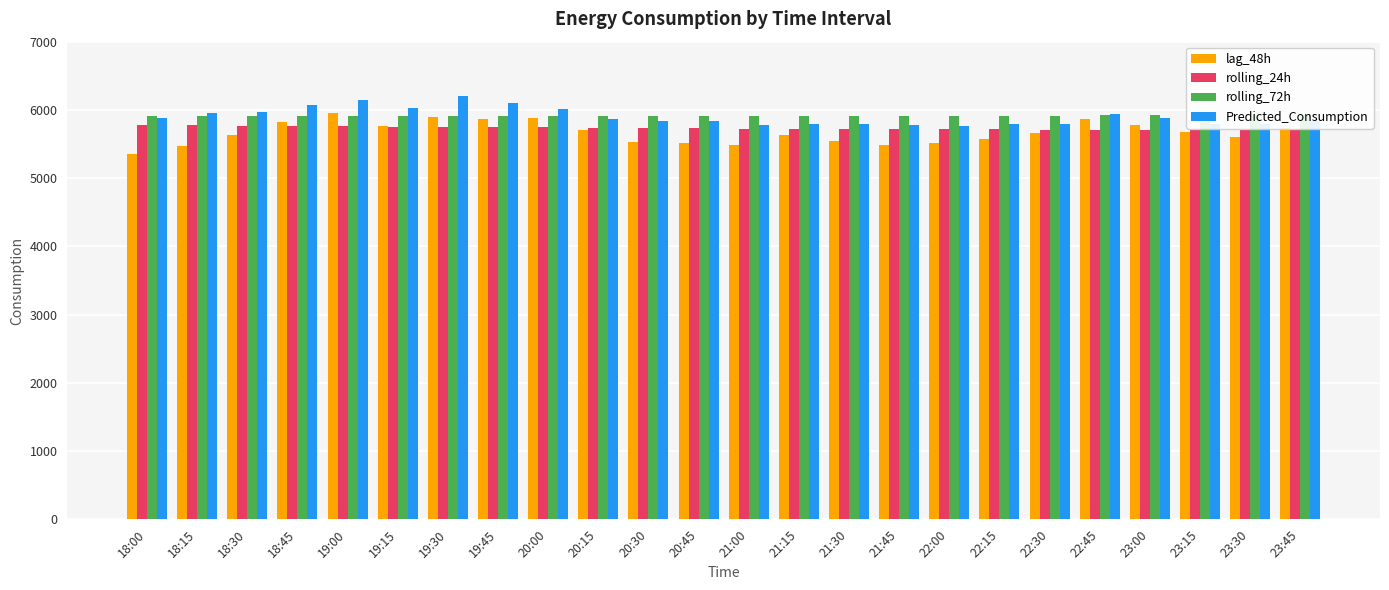

What are all the series names shown in the legend?

lag_48h, rolling_24h, rolling_72h, Predicted_Consumption